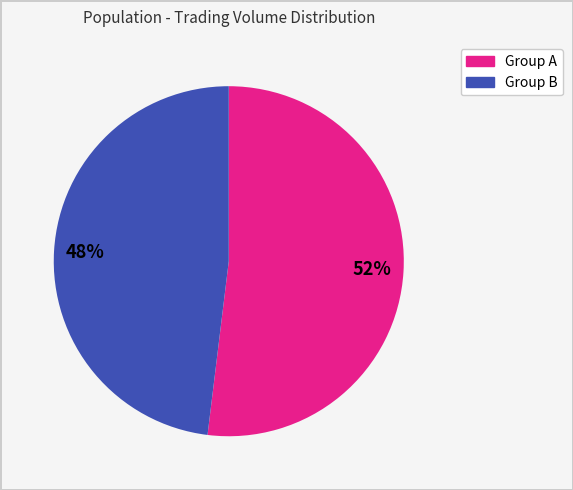

Is there any slice that represents more than half of the pie?

Yes